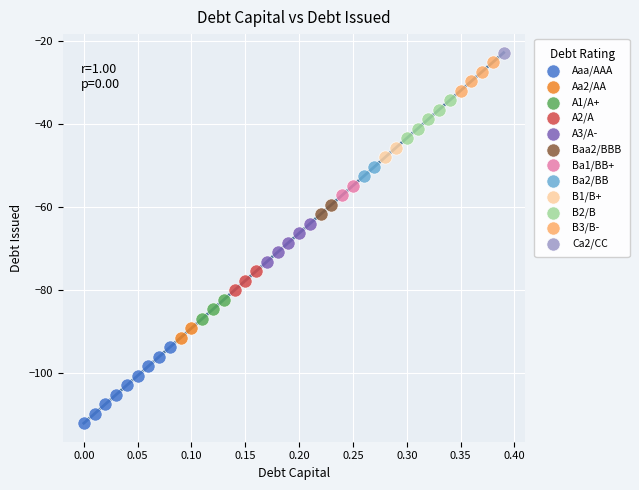

What are all the series names shown in the legend?

Aaa/AAA, Aa2/AA, A1/A+, A2/A, A3/A-, Baa2/BBB, Ba1/BB+, Ba2/BB, B1/B+, B2/B, B3/B-, Ca2/CC